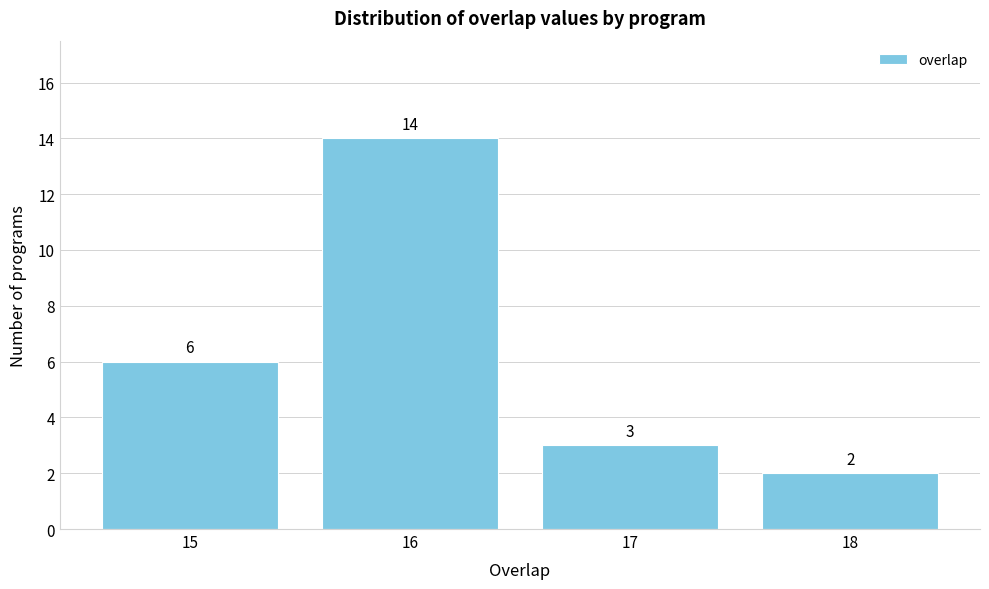

Reading left to right, list every bar in this chart as the range it spans on the x-axis followed by its height.

14.5 to 15.5: 6
15.5 to 16.5: 14
16.5 to 17.5: 3
17.5 to 18.5: 2